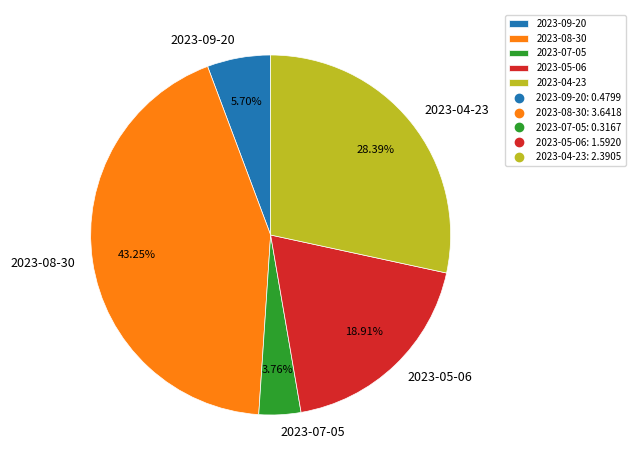

True or false: 2023-05-06 accounts for 19% of the total.

True